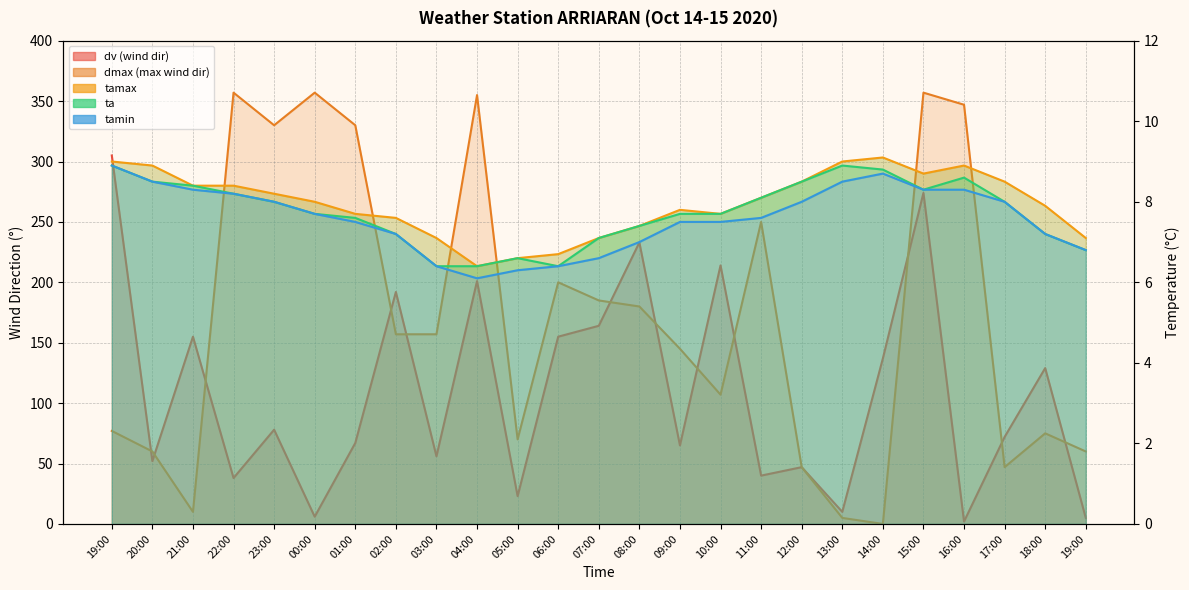

What is the sum of all tamax values?

198.8